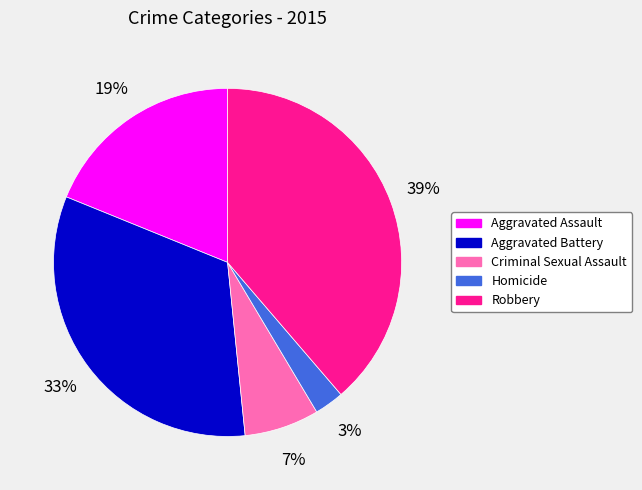

Which has a higher value, Criminal Sexual Assault or Homicide?

Criminal Sexual Assault